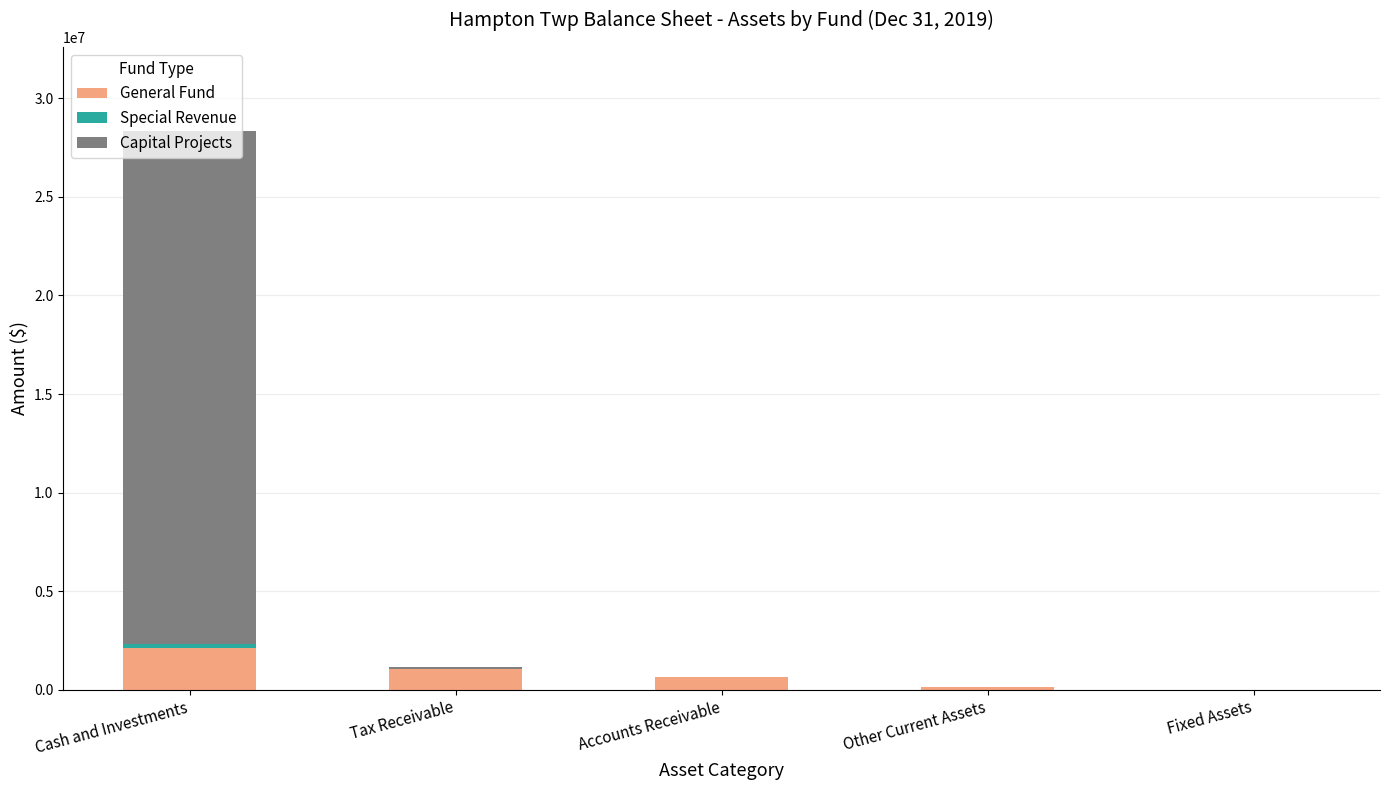

What is the maximum value for General Fund?

2128378